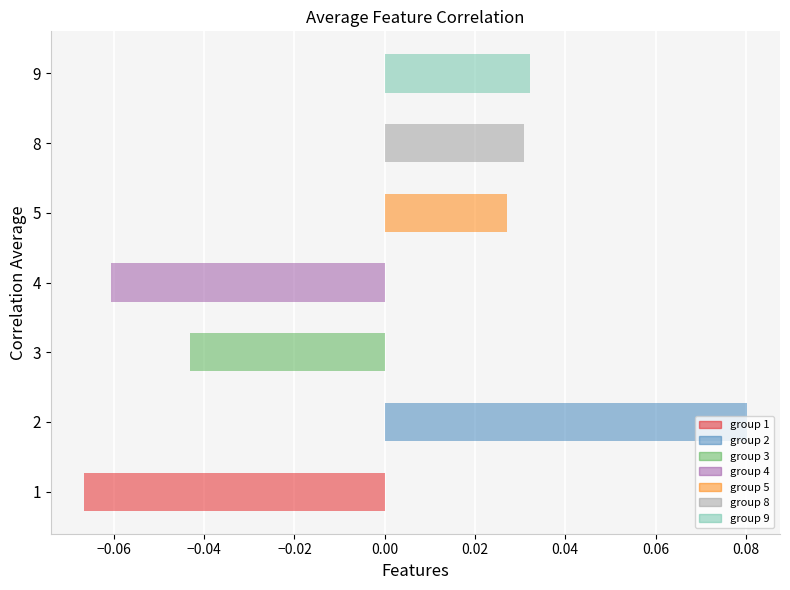

Which has a higher value, 9 or 4?

9